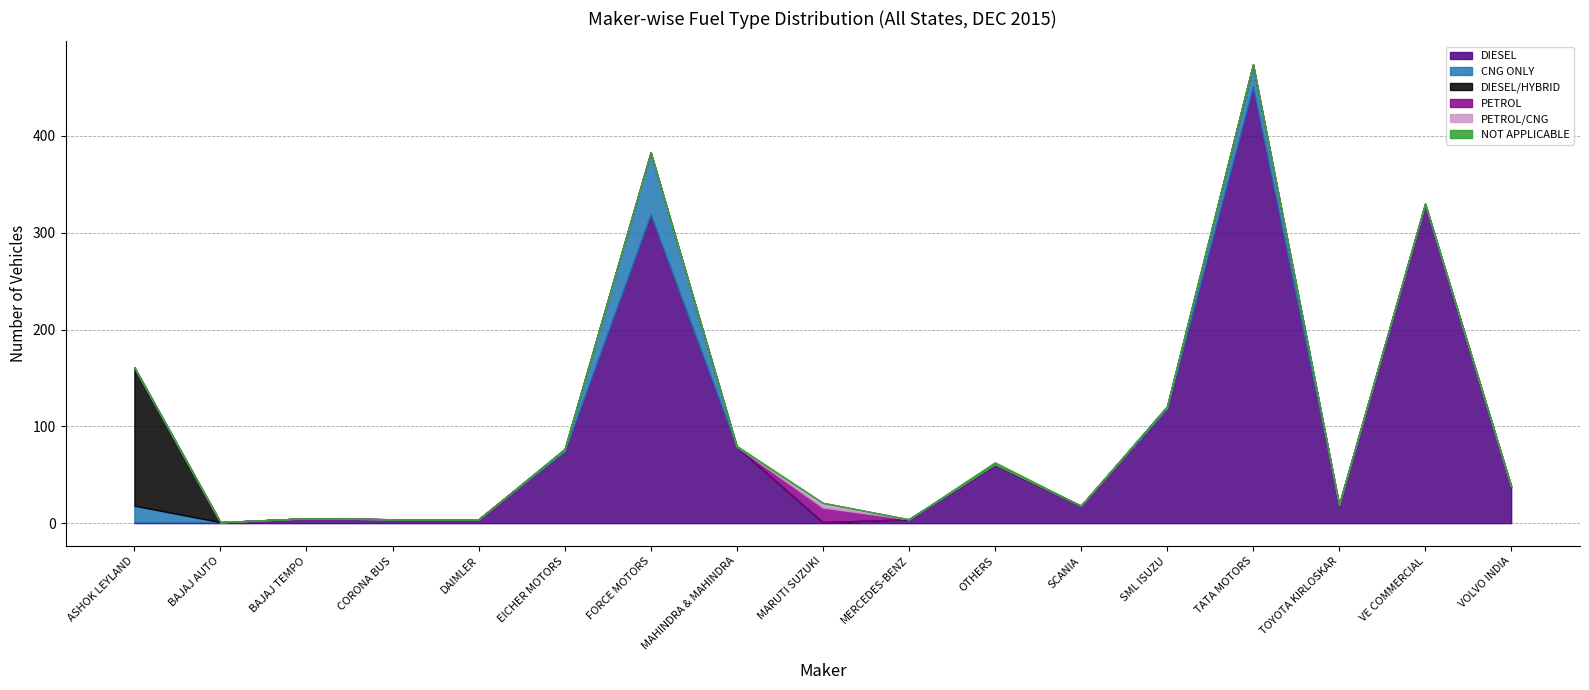

Between OTHERS and MERCEDES-BENZ, which is larger?

OTHERS